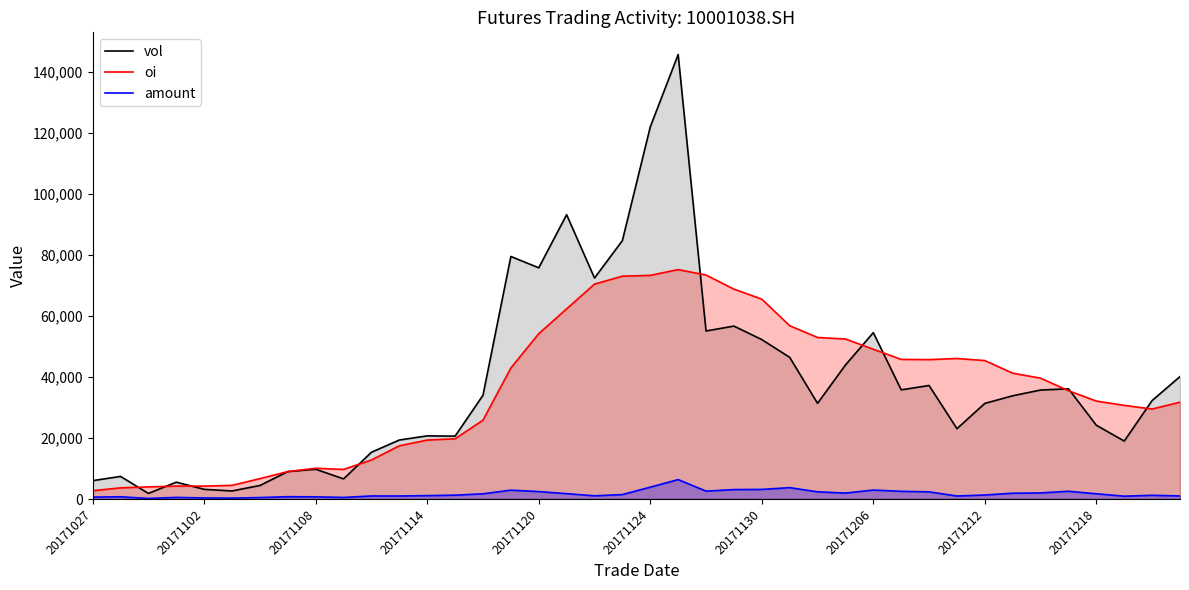

Which series has the largest range (max minus min)?

vol